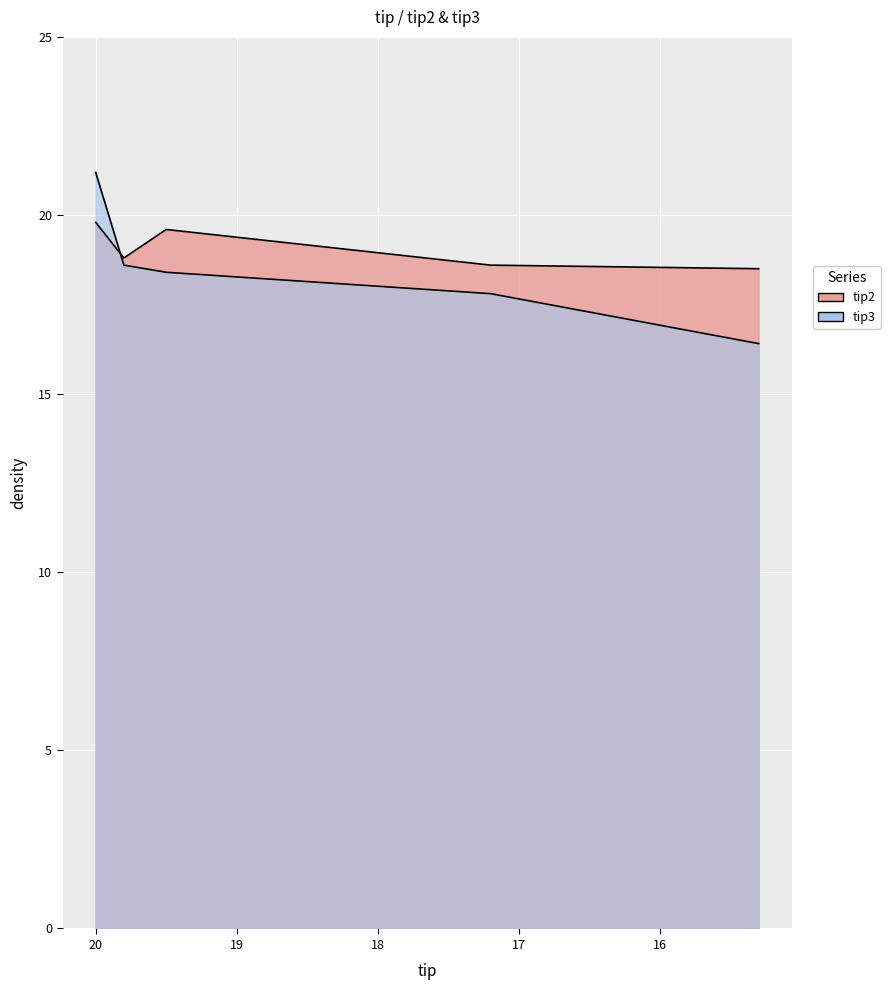

At which category is the sum across all series the highest?

20.0